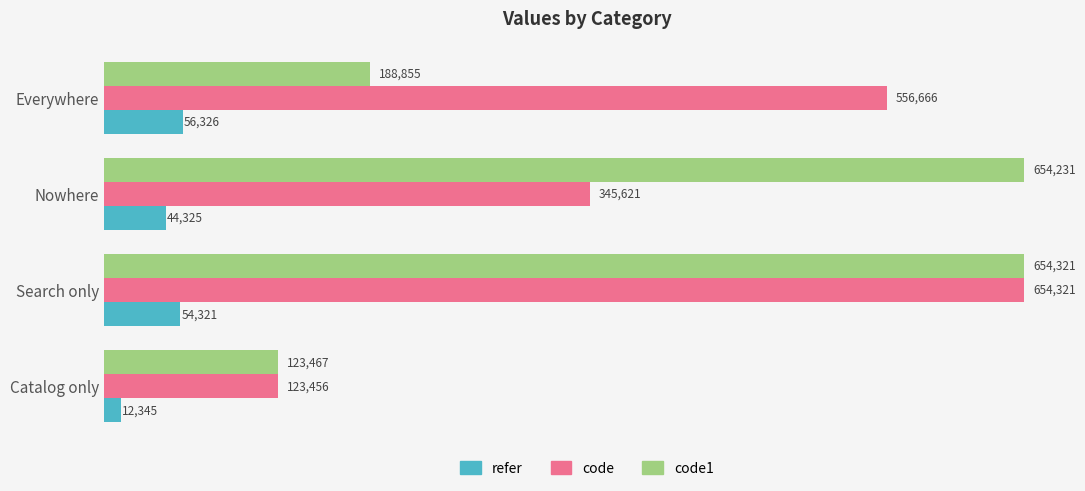

The value of refer at Nowhere is 9930. True or false?

False